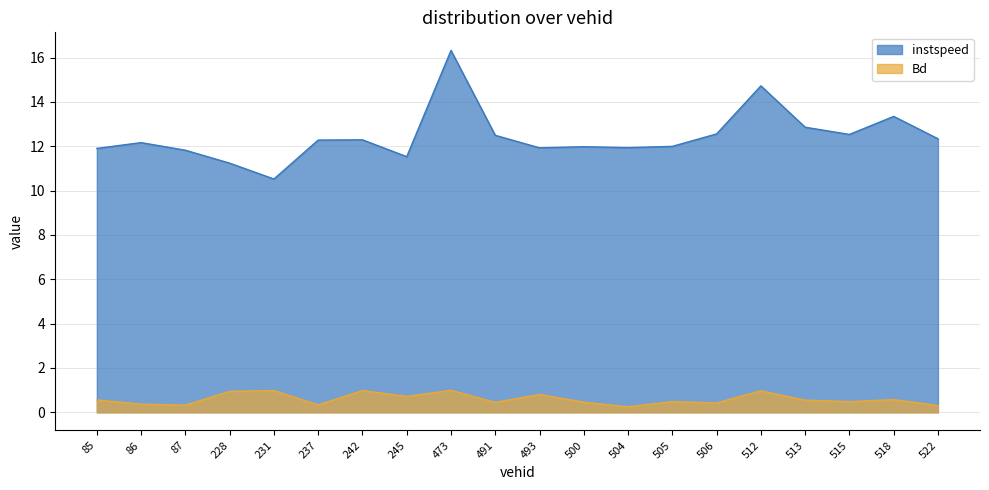

Is the value of instspeed at 504 greater than the value of Bd at 85?

Yes